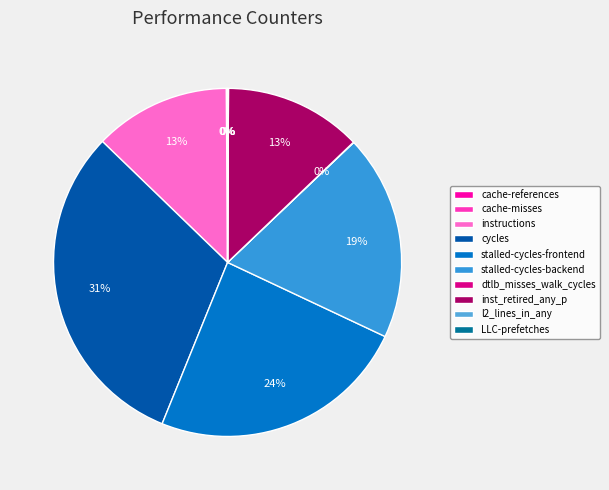

What is the change in value from stalled-cycles-backend to inst_retired_any_p?

-1664622081